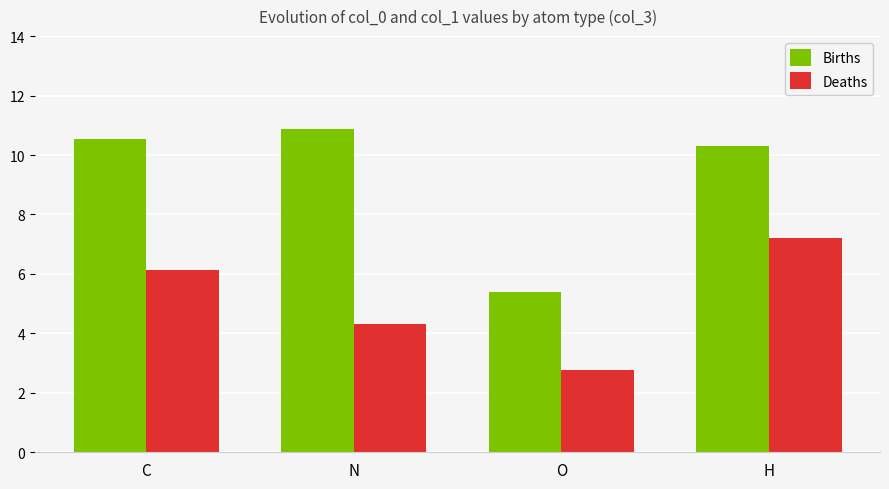

How many bars are there in each group?

2